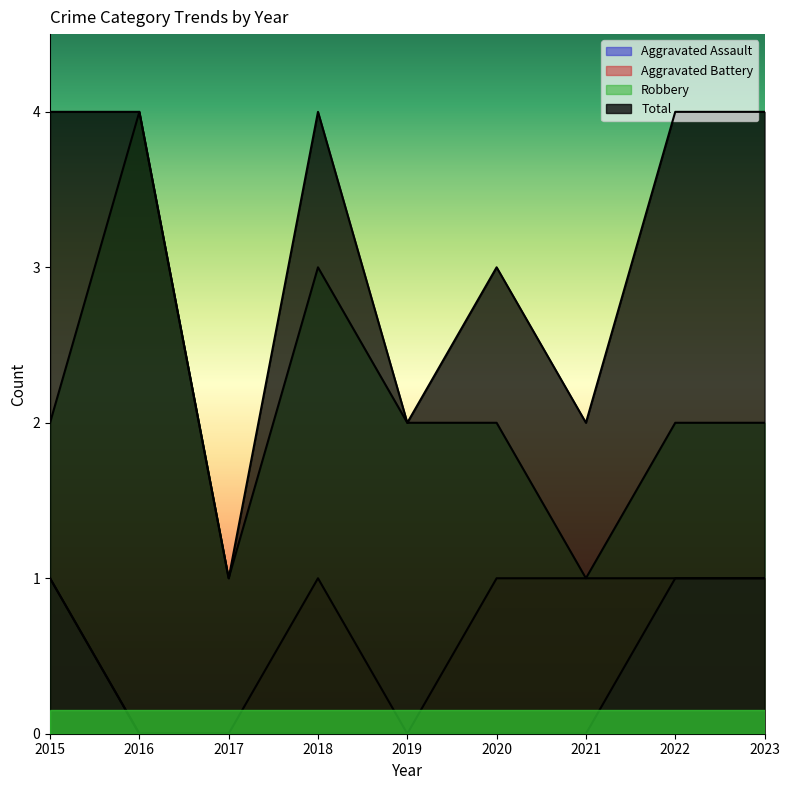

Rank the series at 2019 from highest to lowest value.

Robbery, Total, Aggravated Assault, Aggravated Battery